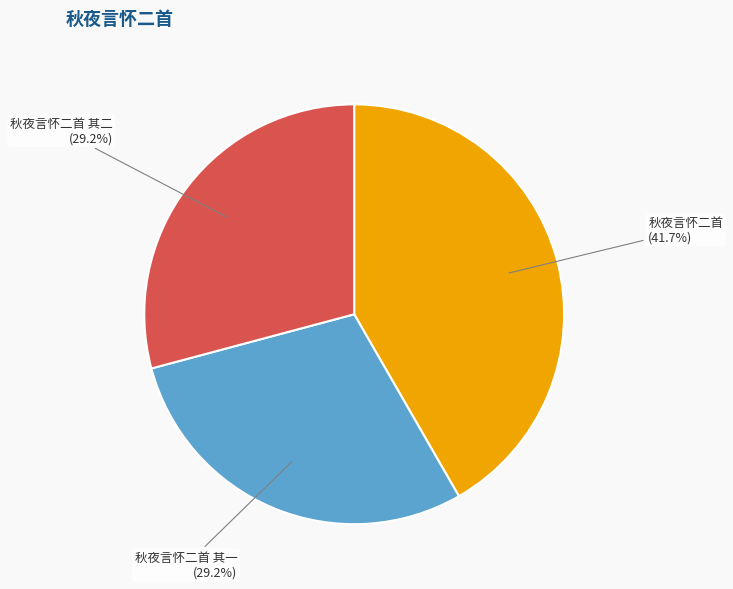

How many slices are in this pie chart?

3